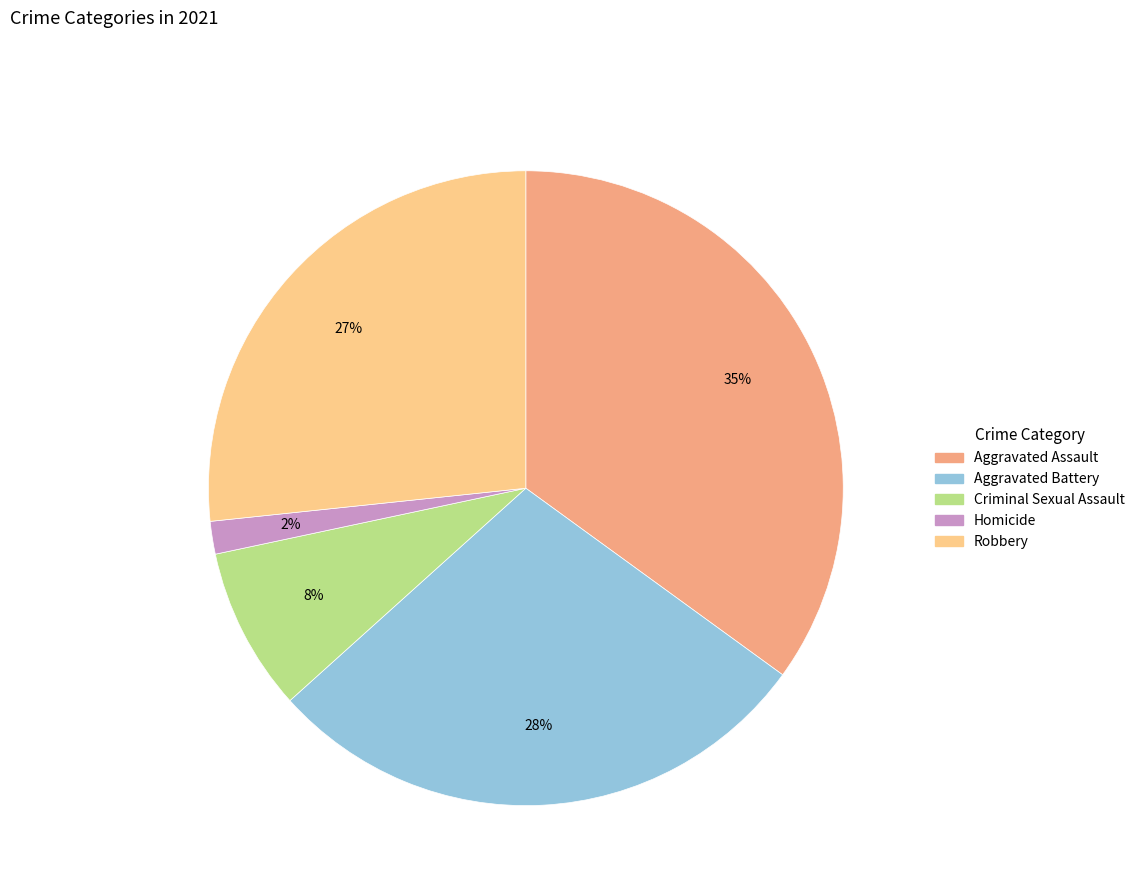

To the nearest percent, what percentage of the pie is Aggravated Assault?

35%